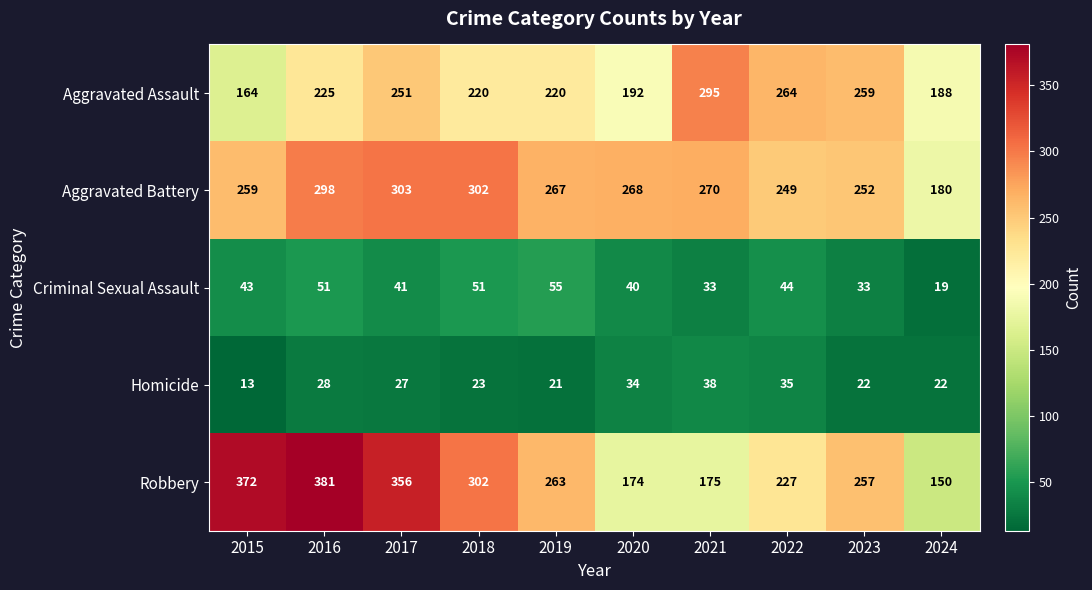

True or false: Aggravated Battery has a value of 421 at 2023.

False